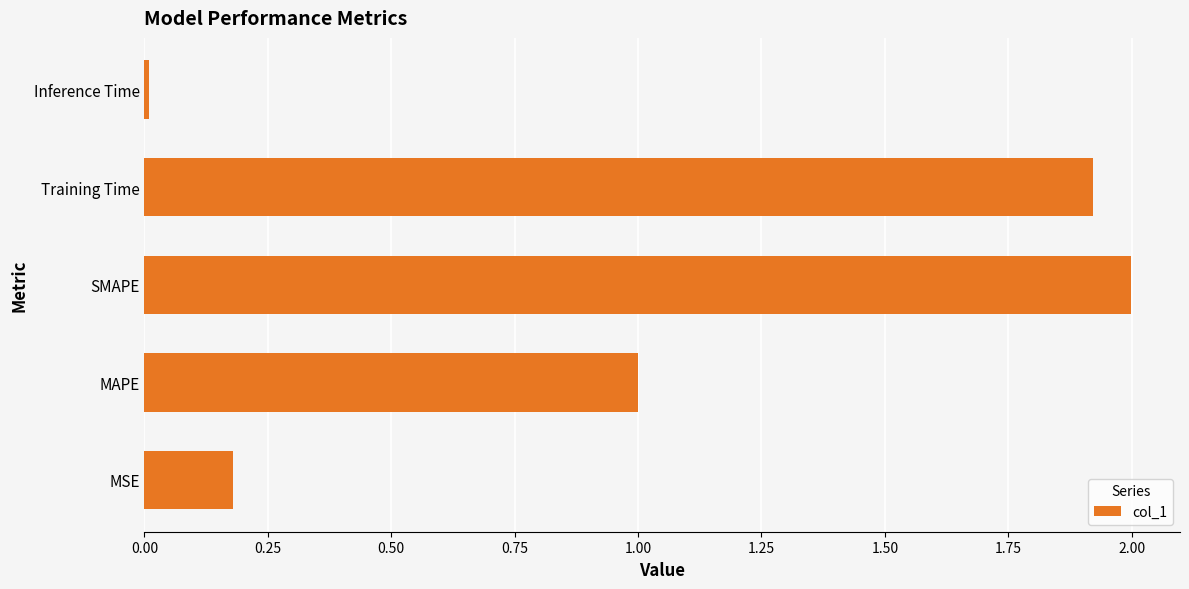

What is the difference between the second highest and second lowest values?

1.7